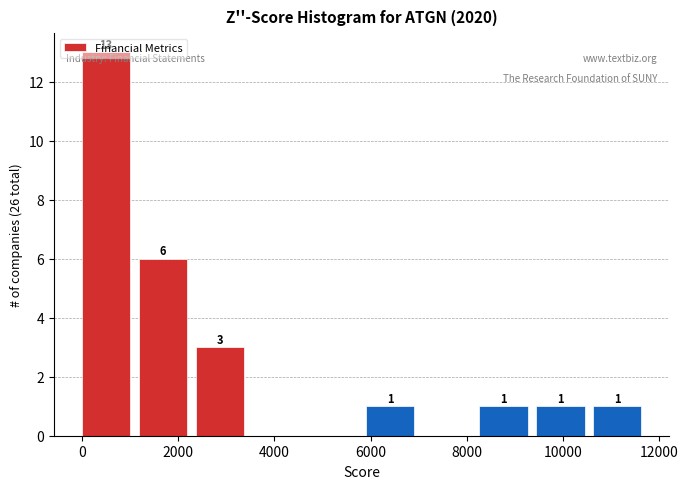

Over which range of the x-axis is the bar tallest?

0 to 1180